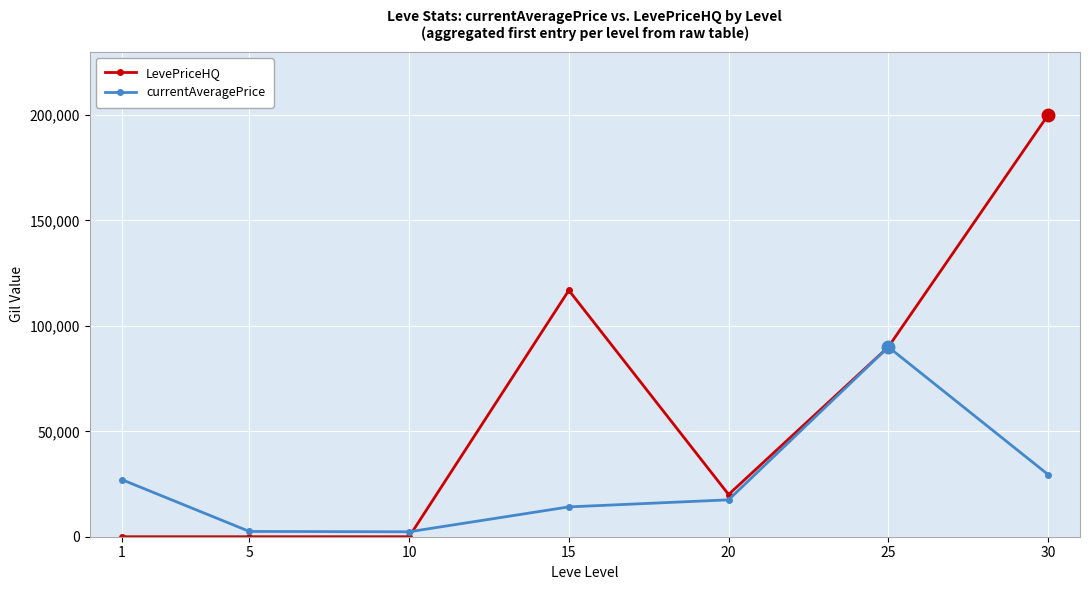

How many series are shown in this chart?

2